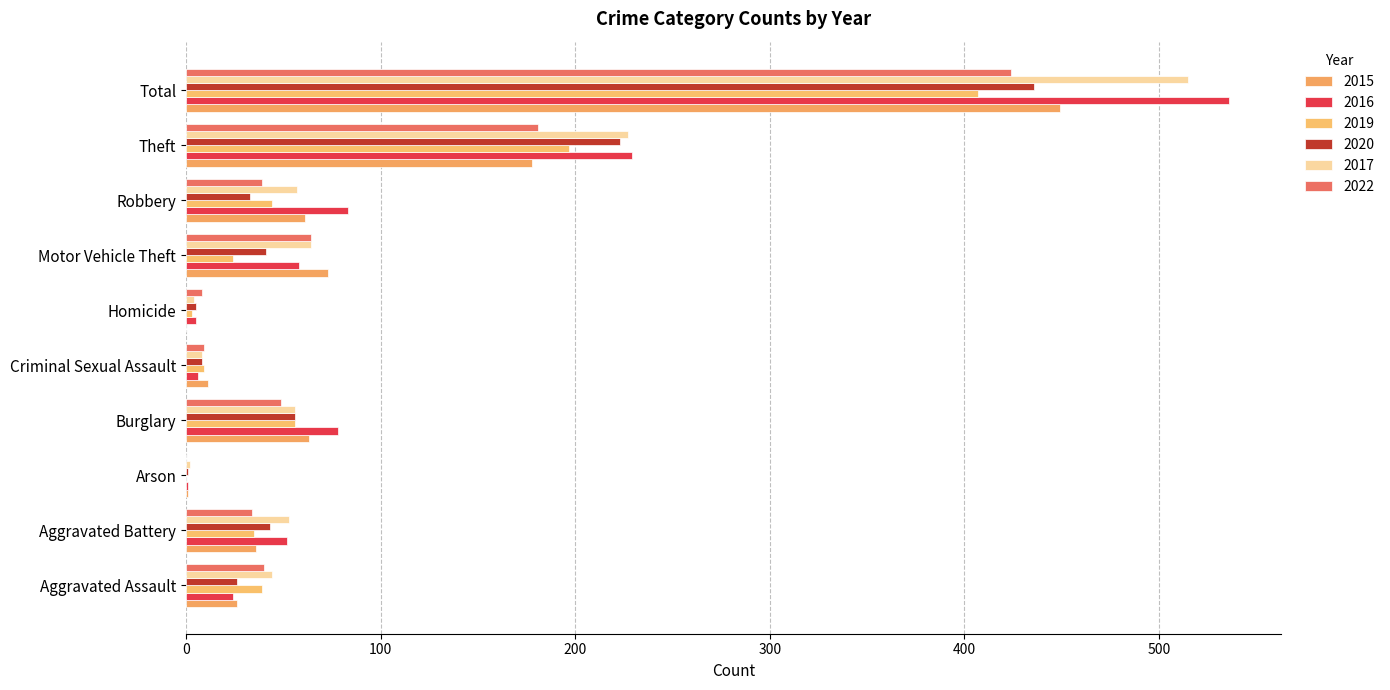

How many distinct data groups are displayed?

6